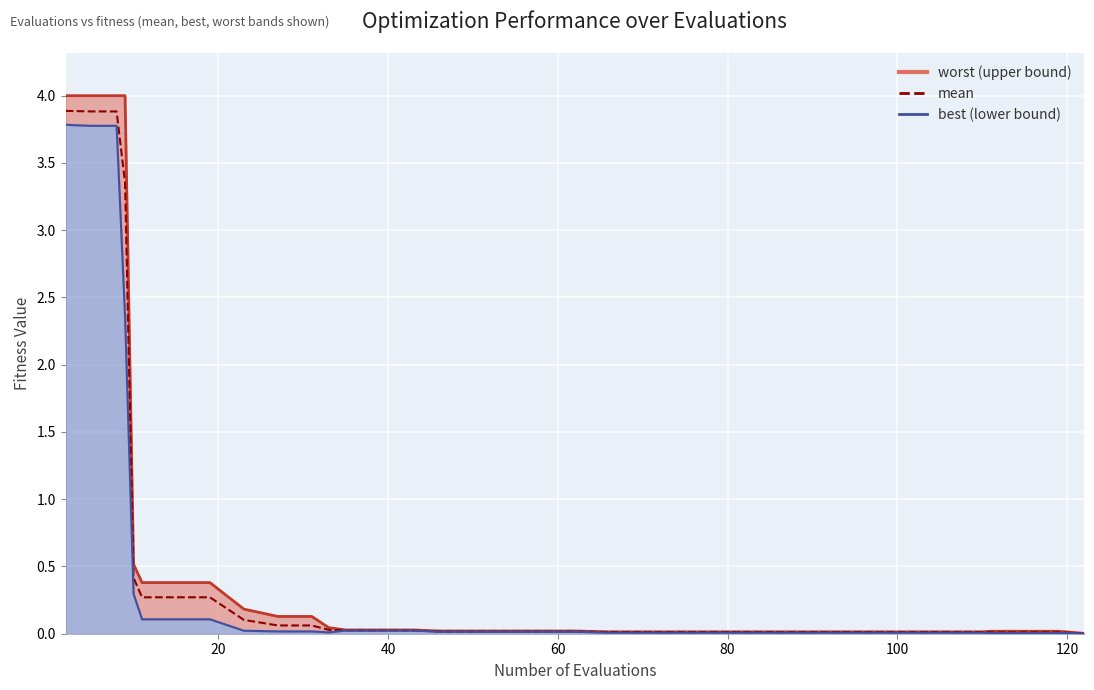

What is the greatest value displayed?

4.0